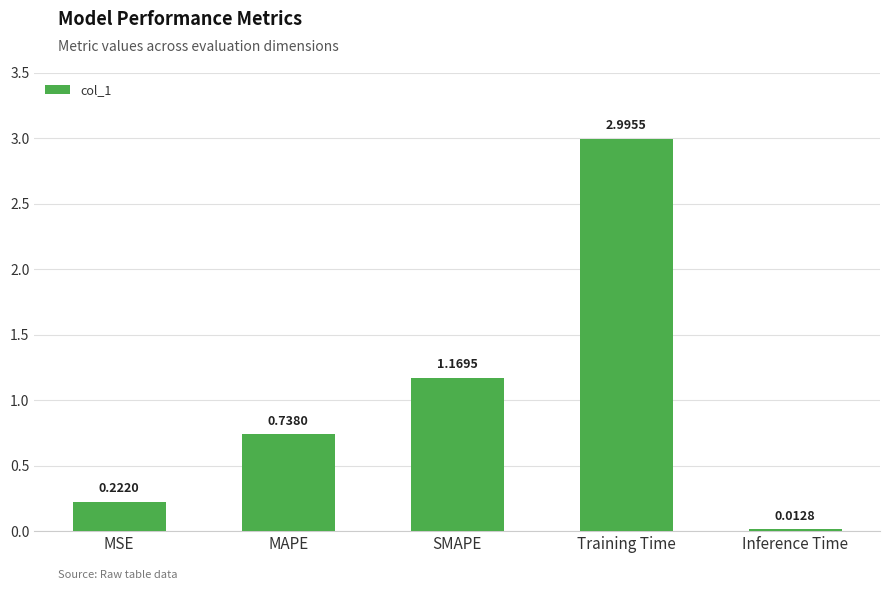

What is the change in value from SMAPE to Inference Time?

-1.2